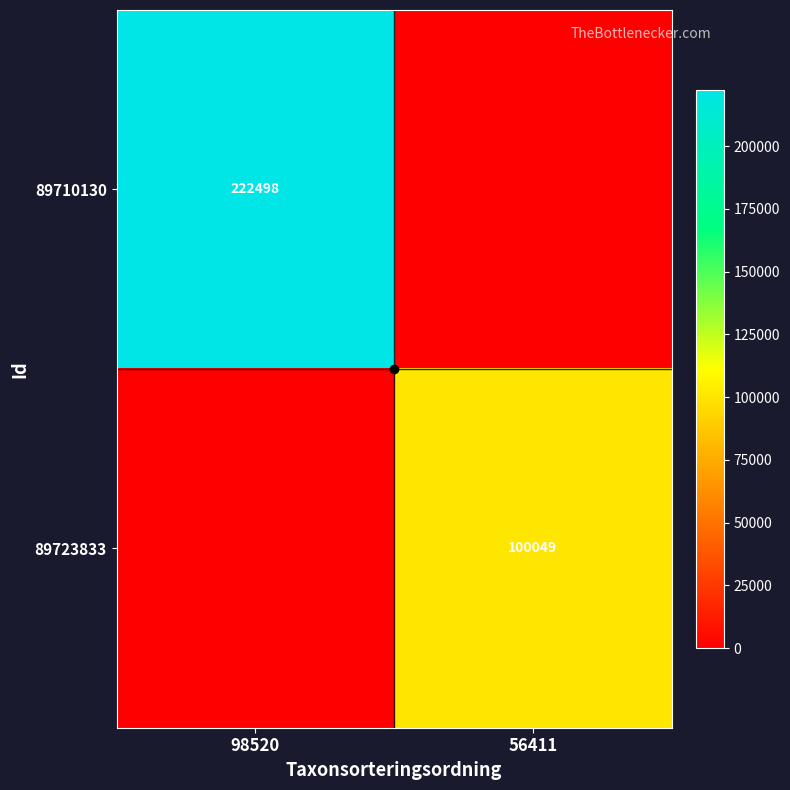

What is the greatest value displayed?

222498